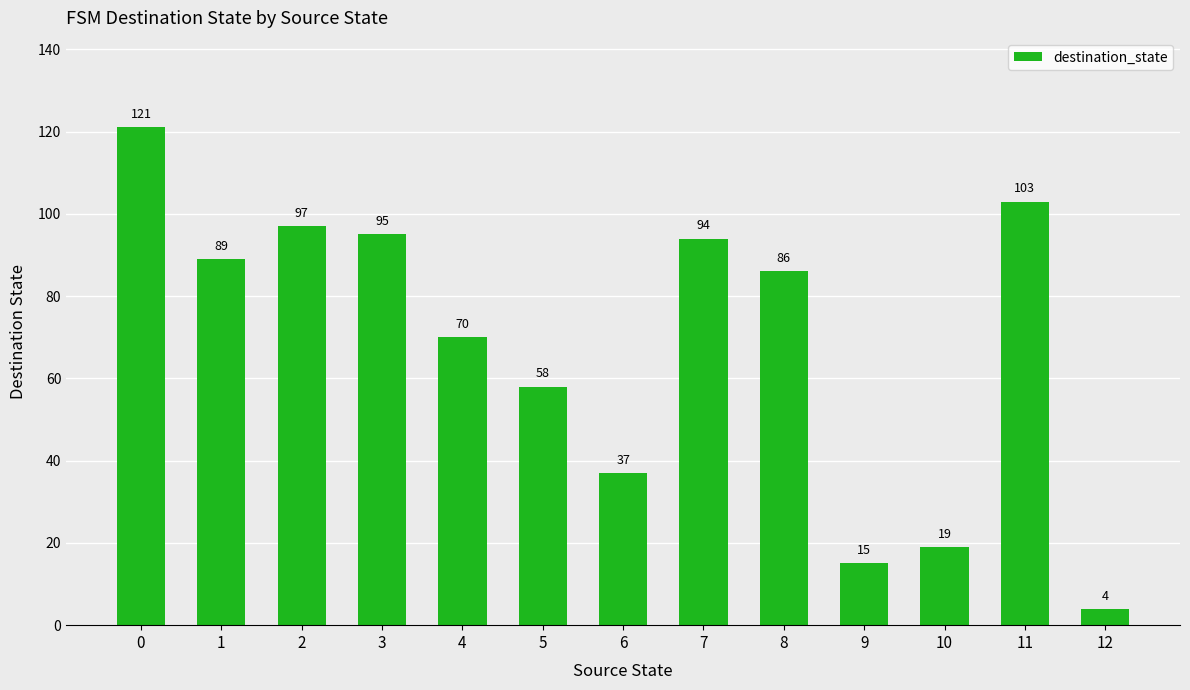

What is the minimum value shown in the chart?

4